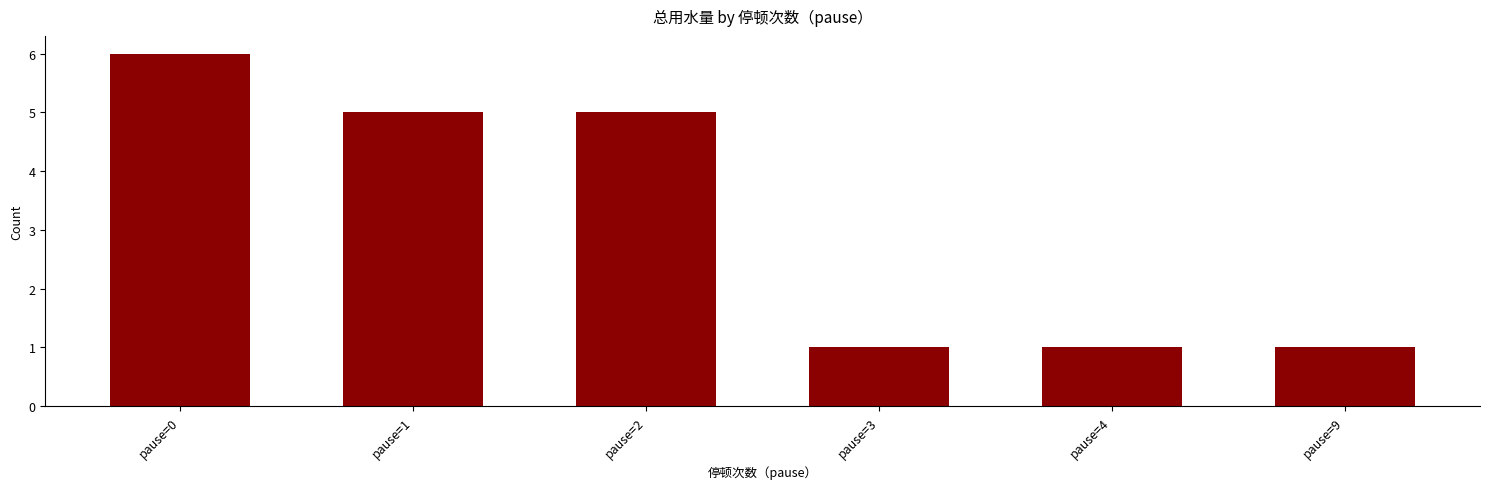

What is the greatest value displayed?

6